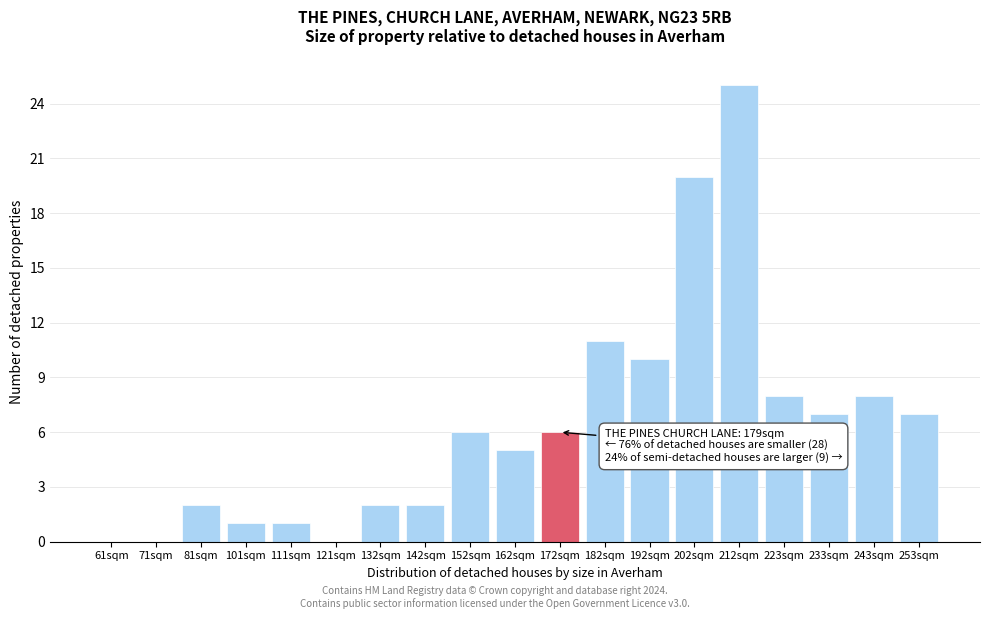

Reading left to right, extract all data points from this chart.

61sqm=0	71sqm=0	81sqm=2	101sqm=1	111sqm=1	121sqm=0	132sqm=2	142sqm=2	152sqm=6	162sqm=5	172sqm=6	182sqm=11	192sqm=10	202sqm=20	212sqm=25	223sqm=8	233sqm=7	243sqm=8	253sqm=7